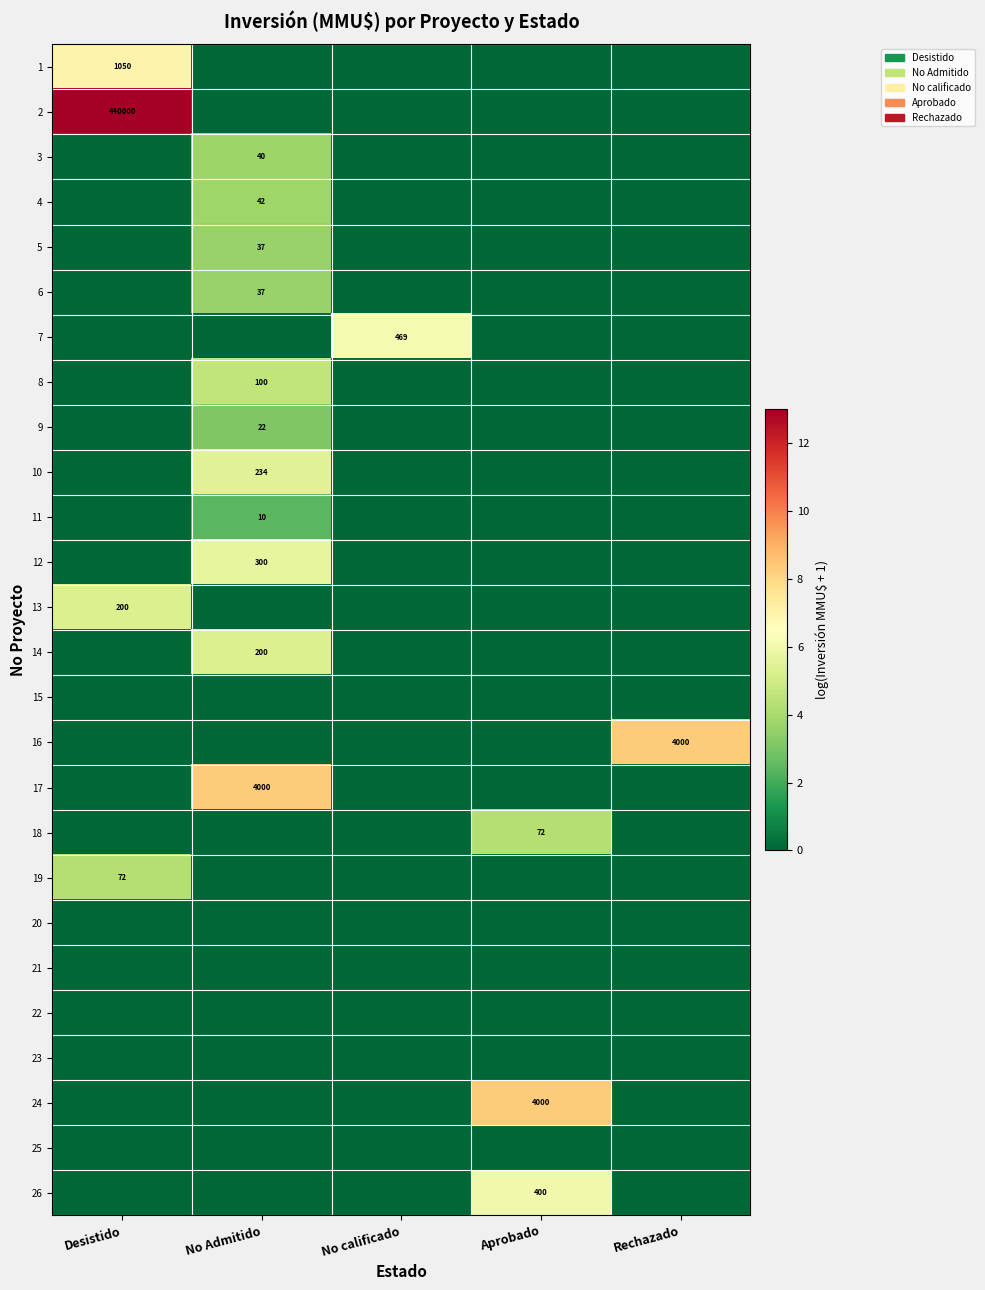

What is the total value across all series at Rechazado?

8.3